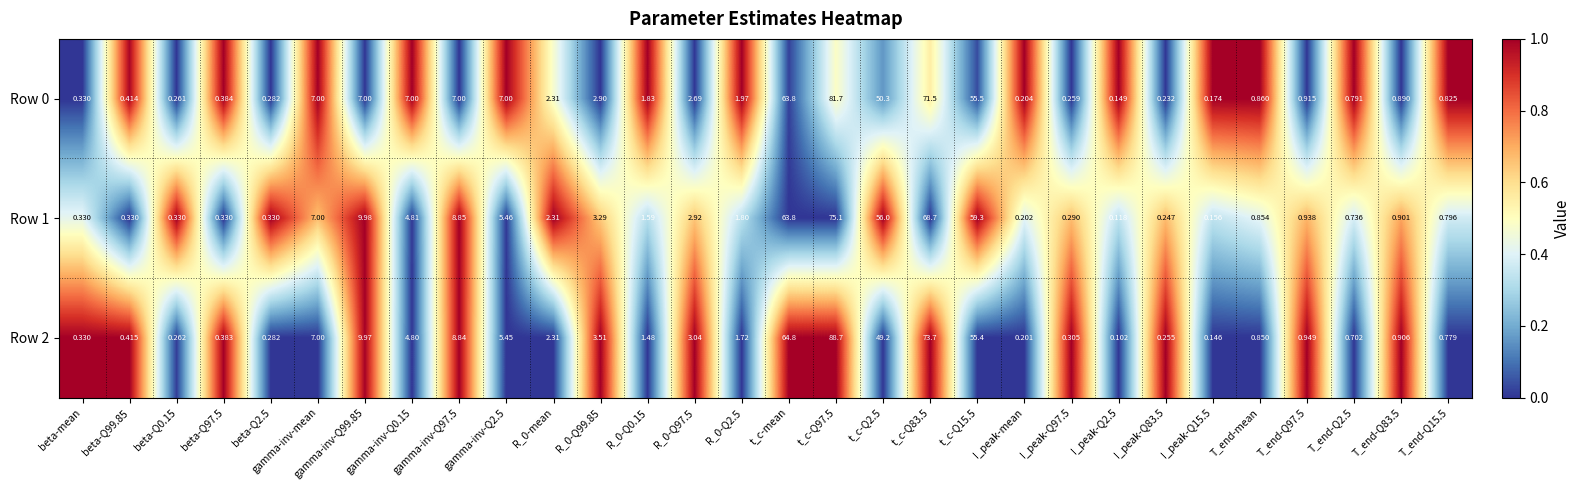

At which label does Row 2 first exceed 1?

gamma-inv-mean